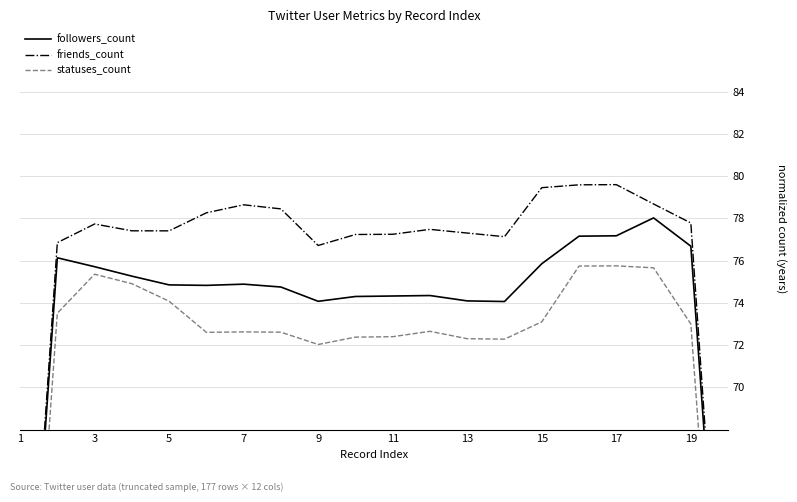

What is the difference between the maximum and minimum values in the friends_count series?

28.5